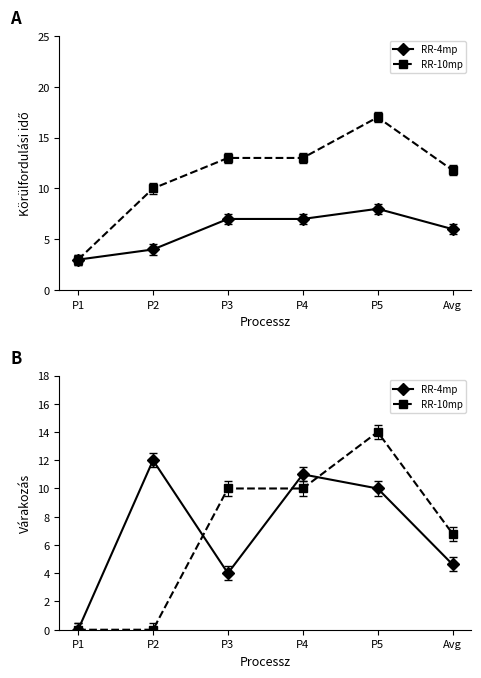

How many lines are shown in the chart?

2